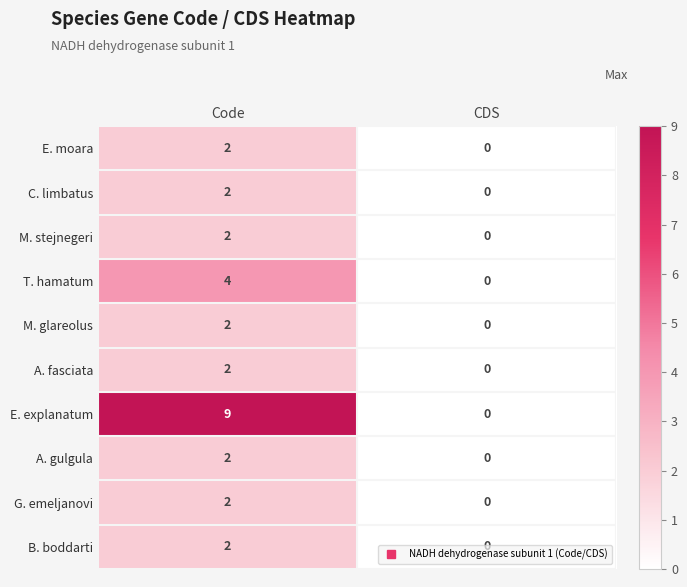

The value of E. explanatum at Code is 4. True or false?

False